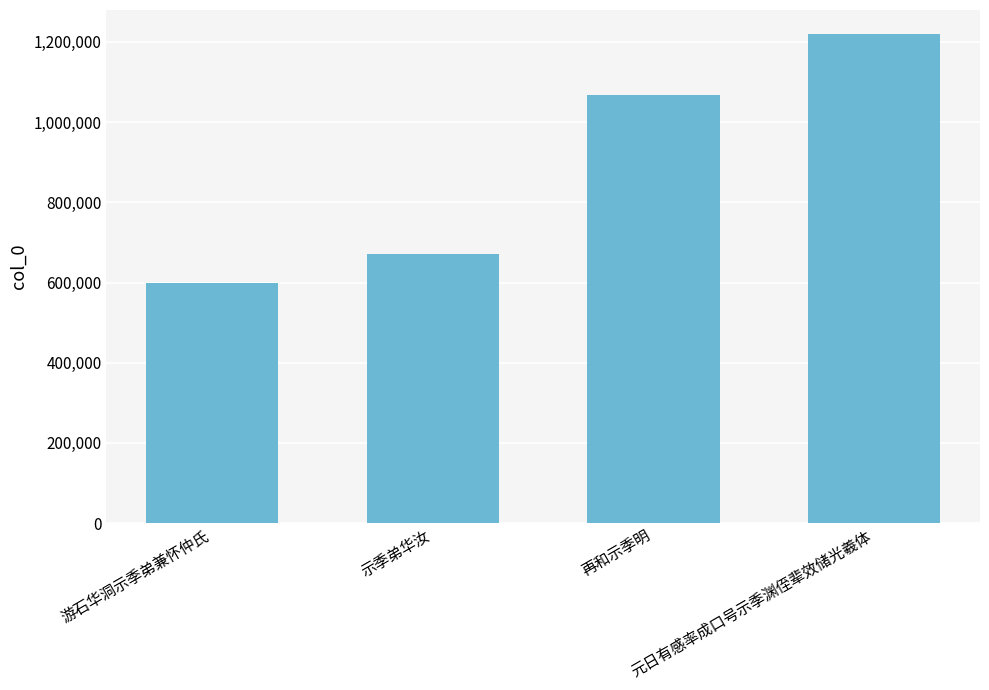

Reading left to right, what are all the values shown in this chart?

597667	671488	1066505	1218450